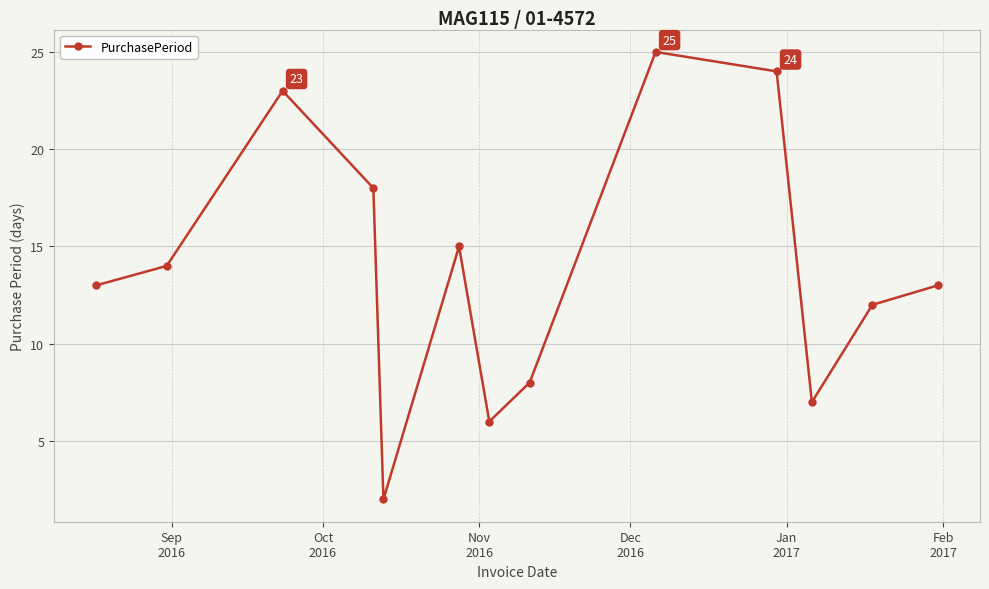

Count the number of data series in this chart.

1